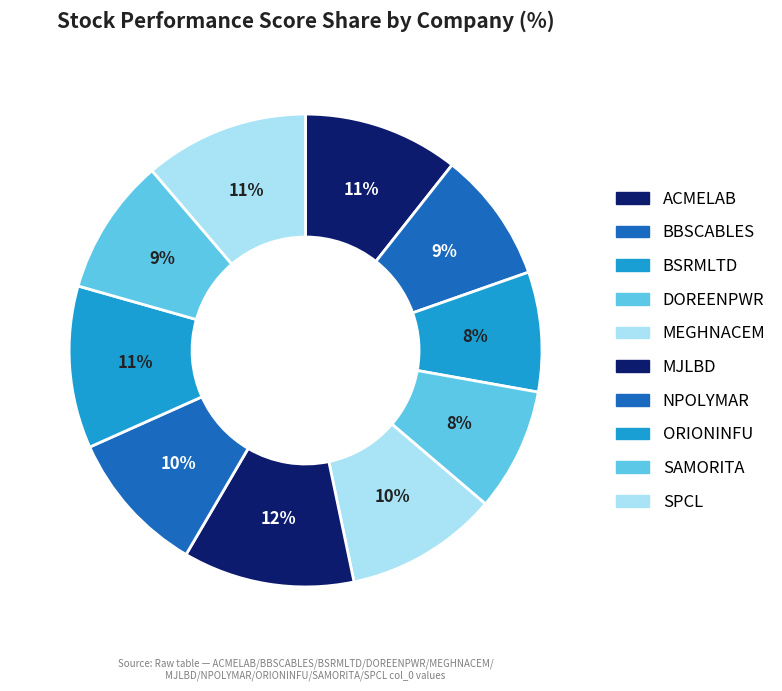

To the nearest percent, what percentage of the pie is BBSCABLES?

9%